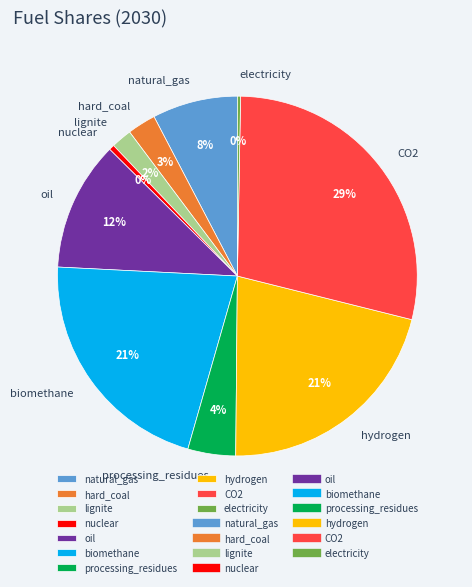

True or false: hydrogen accounts for 21% of the total.

True